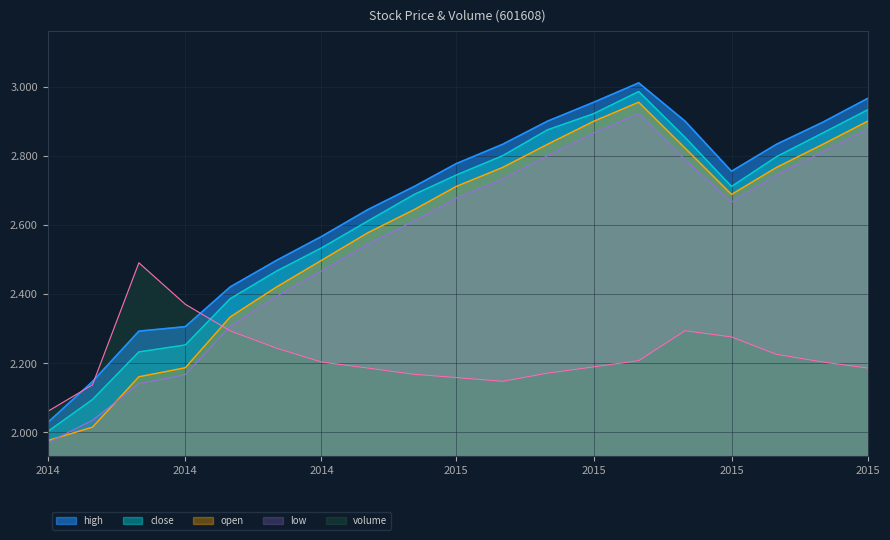

Between 2014-06 and 2014-09, which series saw the biggest shift?

volume